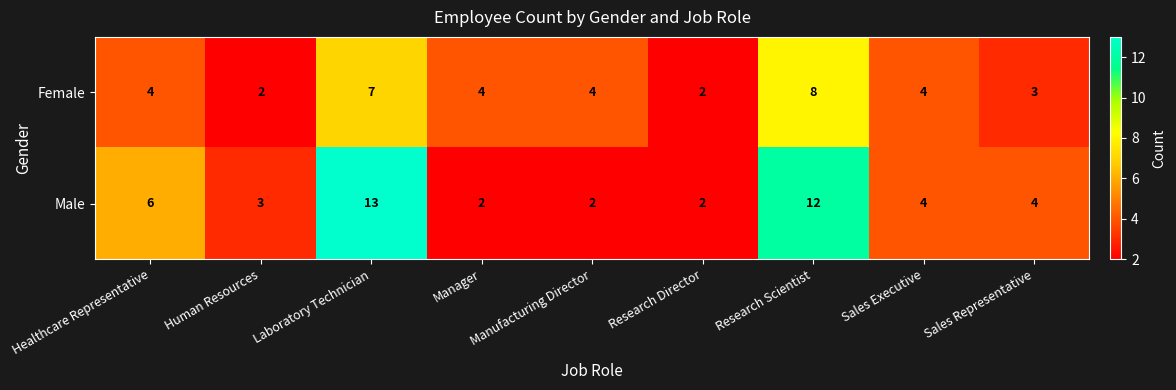

How many data points does each series have?

9